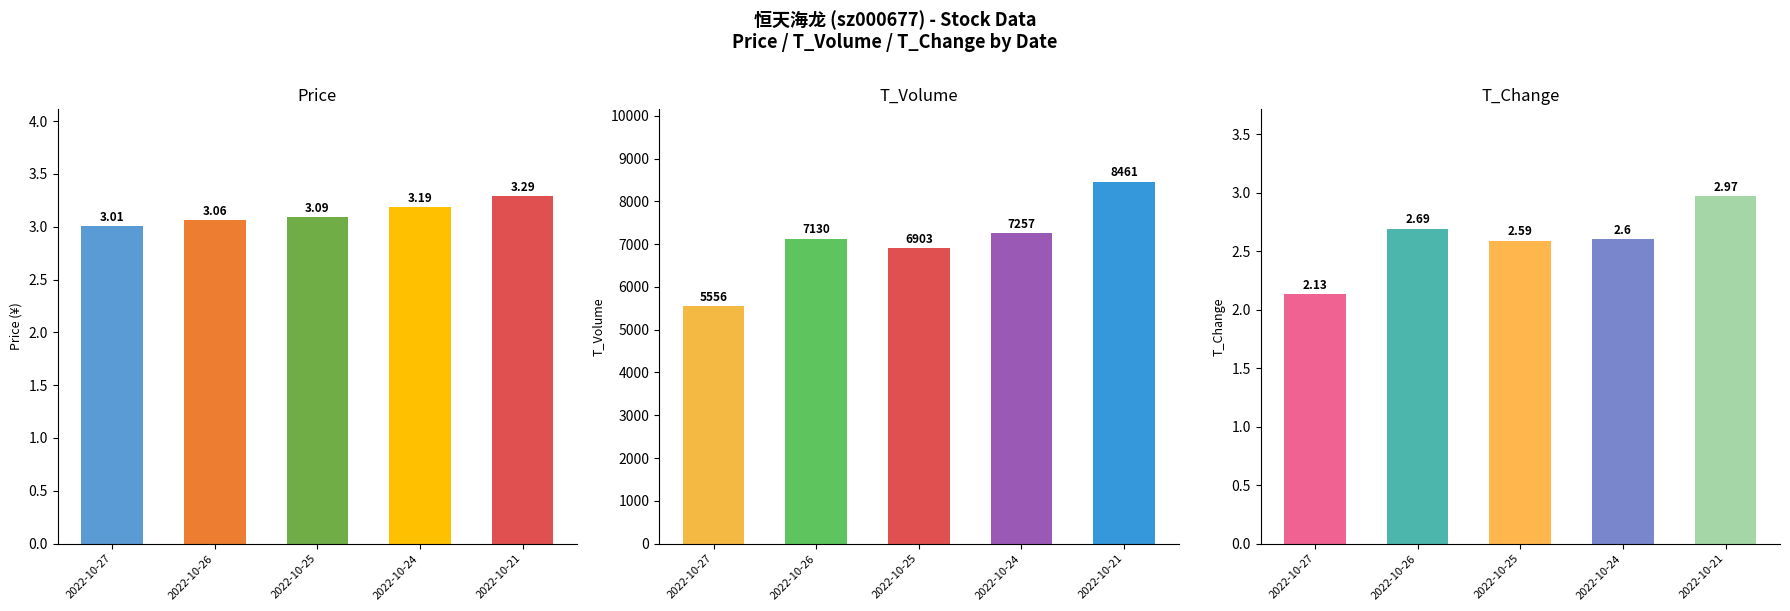

What is the minimum value shown in the chart?

2.1